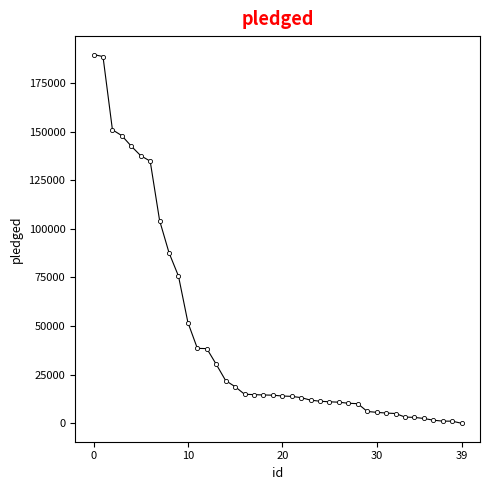

What is the sum of all values?

1759473